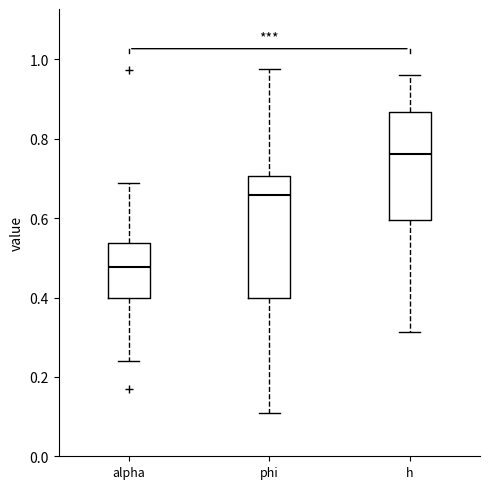

Which box is the tallest, from its lower edge to its upper edge?

phi